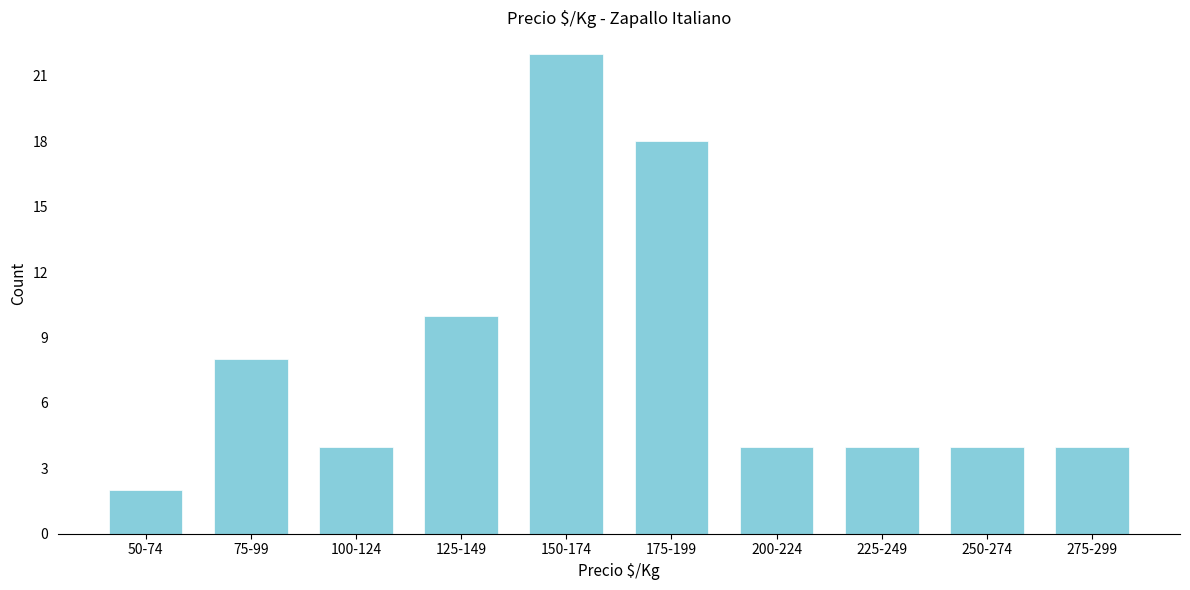

Reading left to right, extract all data points from this chart.

2	8	4	10	22	18	4	4	4	4